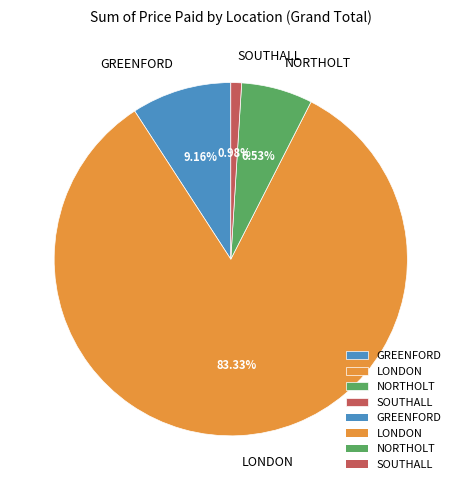

Between NORTHOLT and SOUTHALL, which is larger?

NORTHOLT